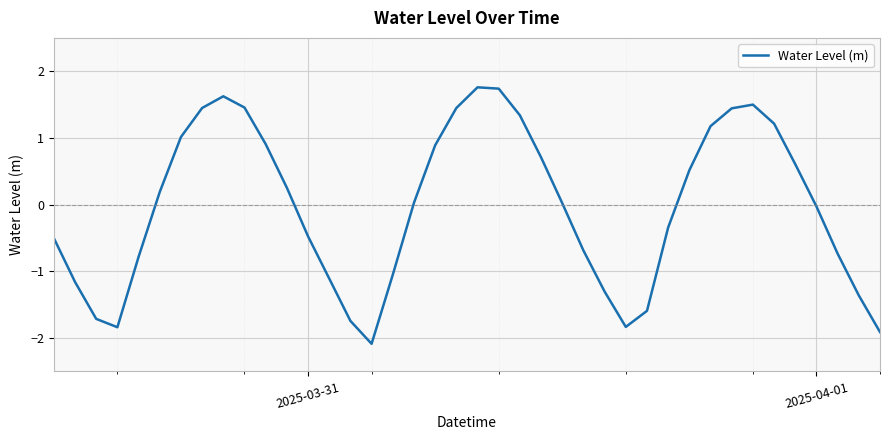

How many negative values are there?

19